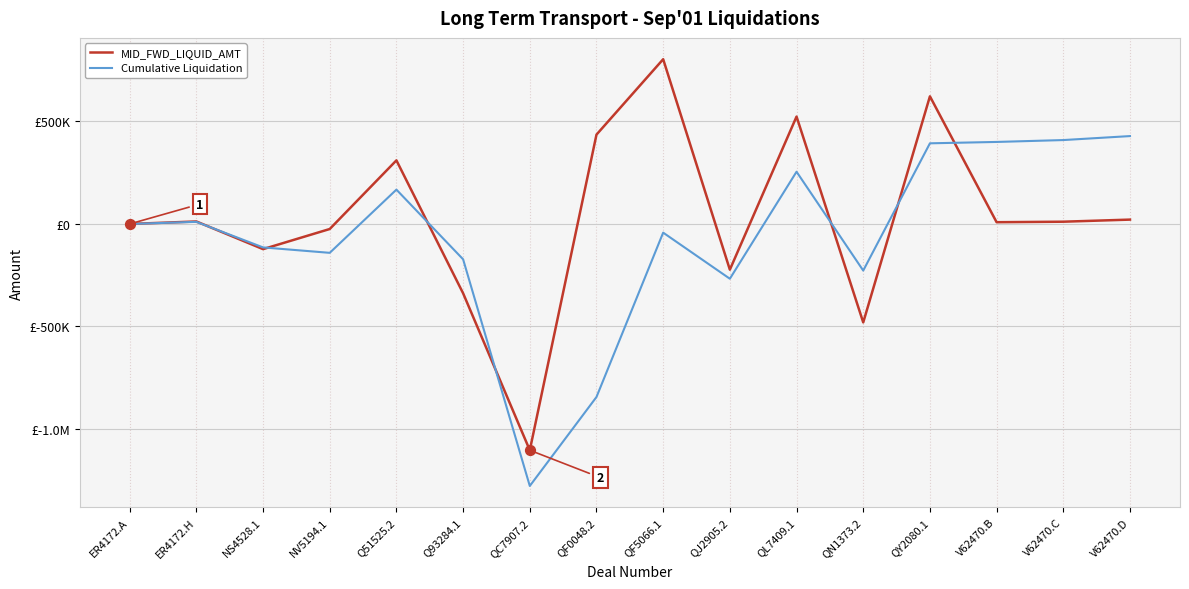

What are all the series names shown in the legend?

MID_FWD_LIQUID_AMT, Cumulative Liquidation